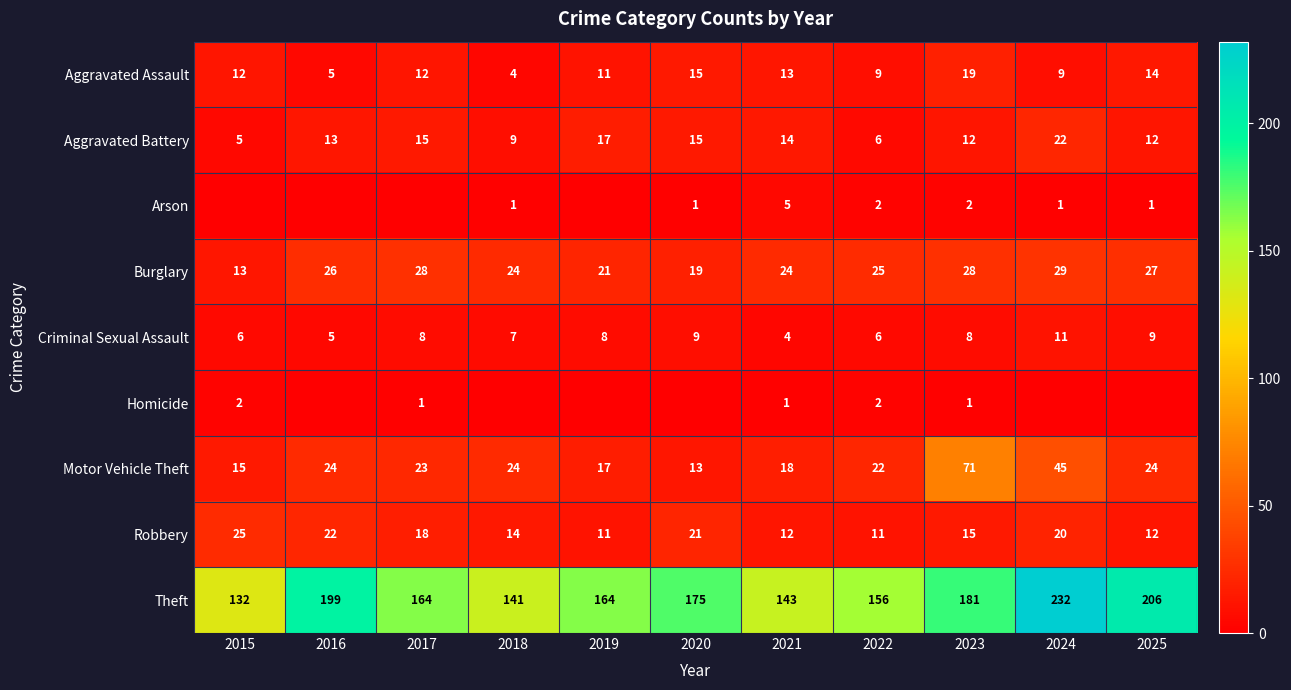

What is the sum of all Aggravated Battery values?

140